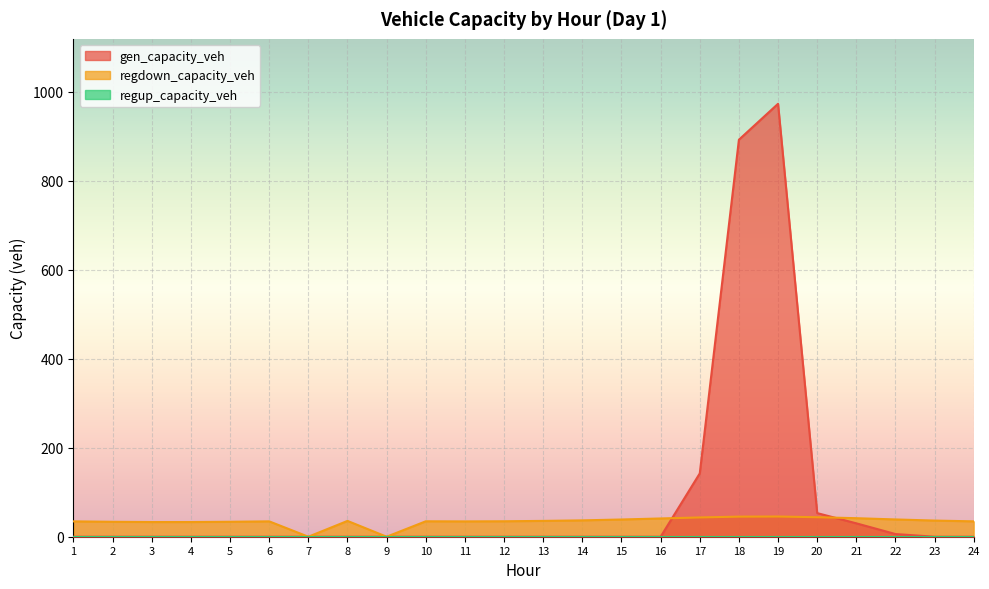

Which label corresponds to the largest value in the chart?

19